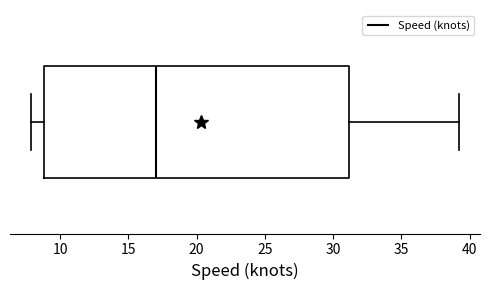

Transcribe this box plot: give where the median line is, the range the box spans, and where the two whiskers end, as read against the x-axis. The values are not printed on the chart, so give them approximately, as read against the axis.

median 17, box 9 to 31, whiskers 8 to 39